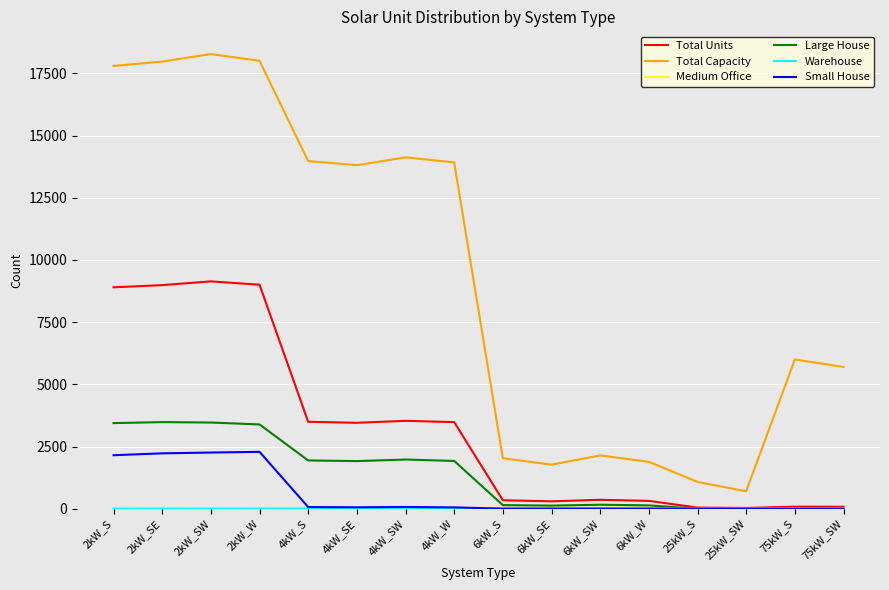

Which series has the largest total across all categories?

Total Capacity